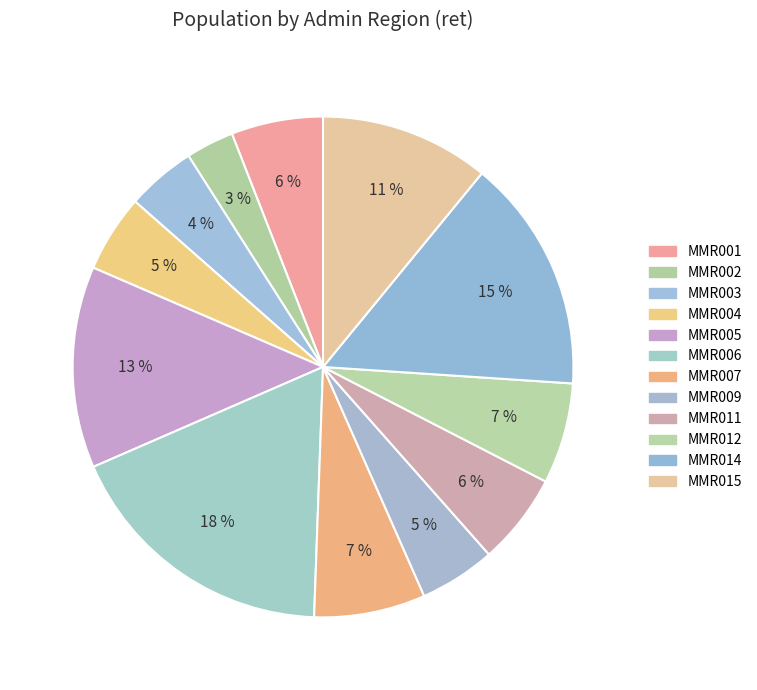

How much of the chart is everything except MMR004?

95.0%